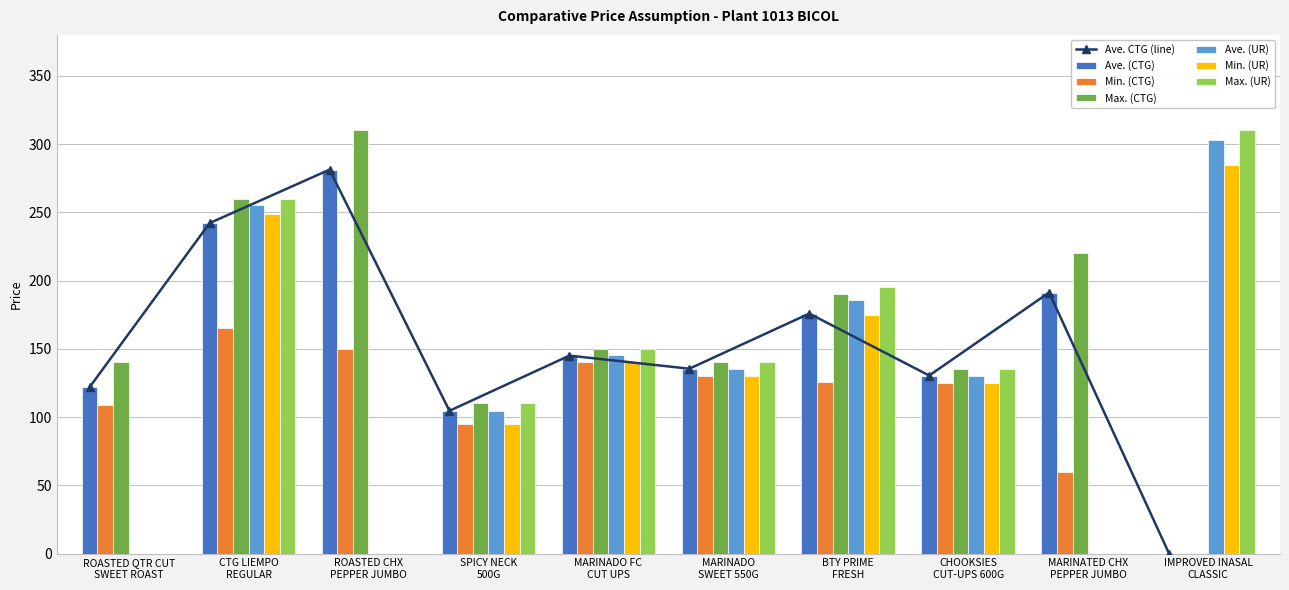

What is the sum of all Max. (UR) values?

1300.0